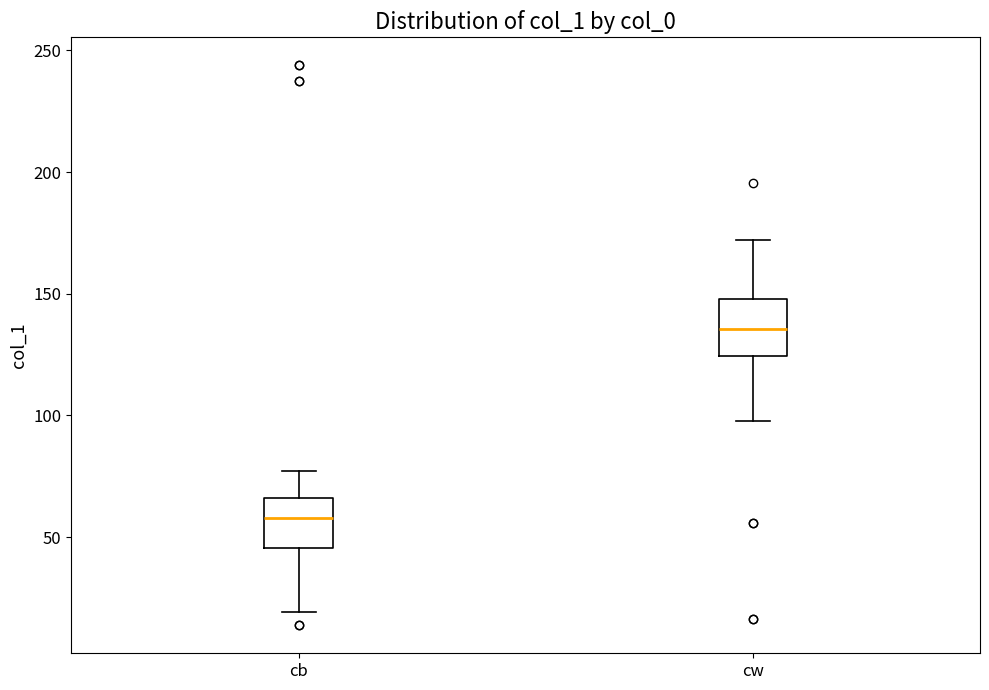

Reading left to right, read every box against the y-axis: the position of its median line, the range the box covers, and the ends of its whiskers. The values are not printed on the chart, so give them approximately, as read against the axis.

cb: median 60, box 45 to 65, whiskers 20 to 75
cw: median 135, box 125 to 150, whiskers 100 to 170